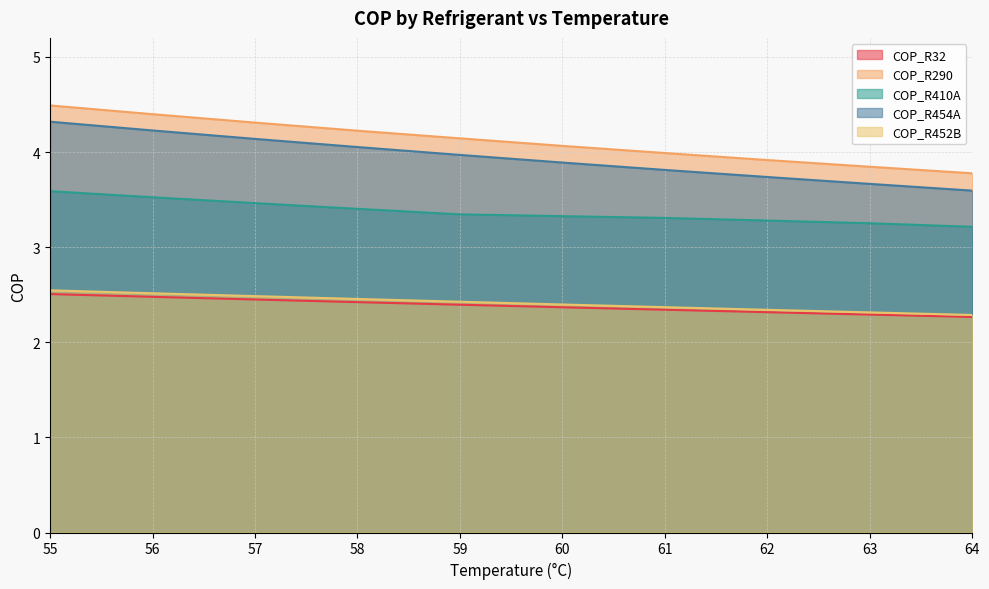

Reading left to right, list all the values displayed in this chart.

COP_R32: 2.5	2.5	2.4	2.4	2.4	2.4	2.3	2.3	2.3	2.3
COP_R290: 4.5	4.4	4.3	4.2	4.1	4.1	4.0	3.9	3.8	3.8
COP_R410A: 3.6	3.5	3.5	3.4	3.3	3.3	3.3	3.3	3.3	3.2
COP_R454A: 4.3	4.2	4.1	4.1	4.0	3.9	3.8	3.7	3.7	3.6
COP_R452B: 2.5	2.5	2.5	2.5	2.4	2.4	2.4	2.3	2.3	2.3